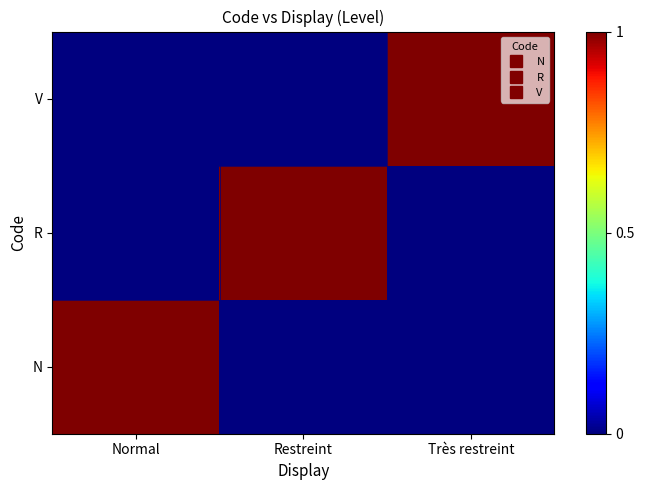

Reading left to right, what are all the values shown in this chart?

N: Normal=1	Restreint=0	Très restreint=0
R: Normal=0	Restreint=1	Très restreint=0
V: Normal=0	Restreint=0	Très restreint=1